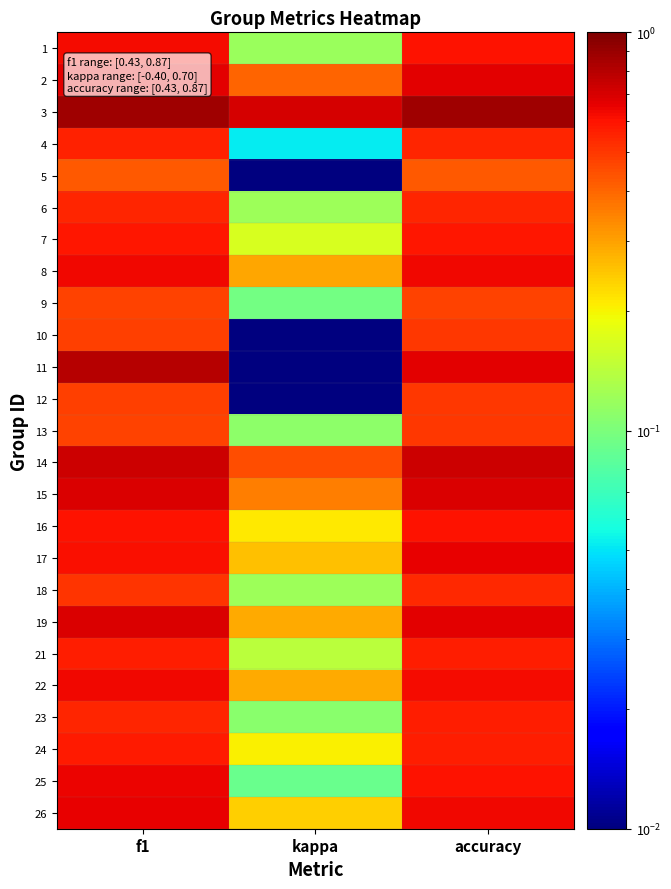

Count the number of data series in this chart.

25